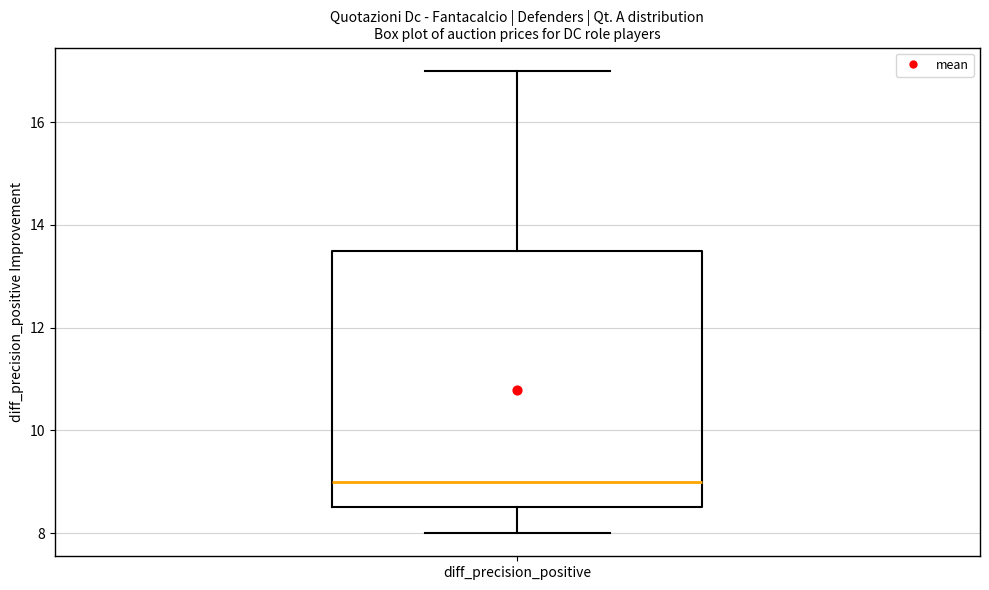

Transcribe this box plot: give where the median line is, the range the box spans, and where the two whiskers end, as read against the y-axis. The values are not printed on the chart, so give them approximately, as read against the axis.

median 9.0, box 8.6 to 13.6, whiskers 8.0 to 17.0